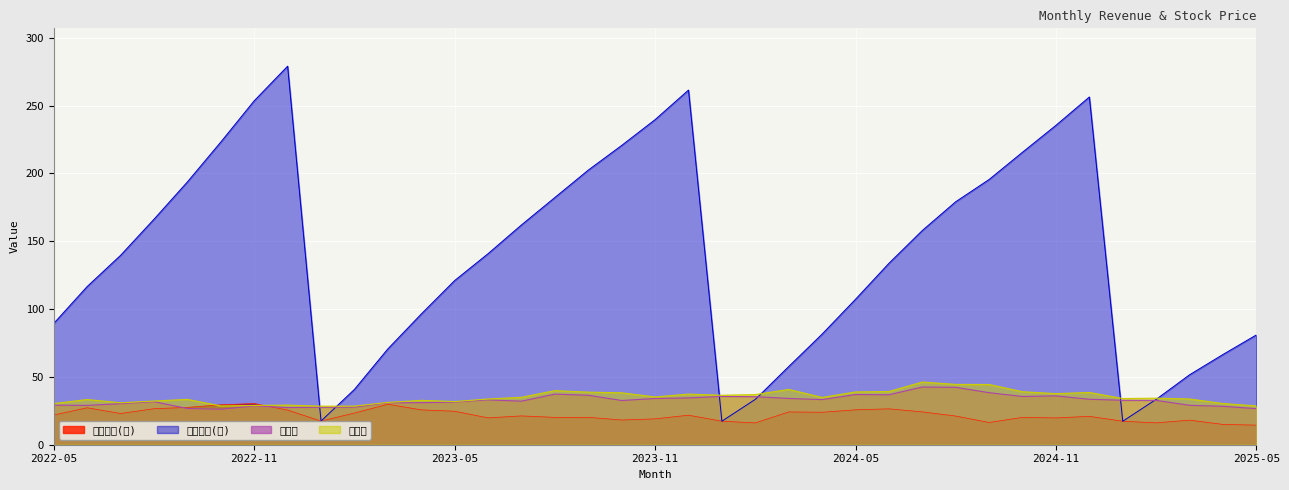

True or false: 收盤價 and 單月營收(億) cross at least once.

True